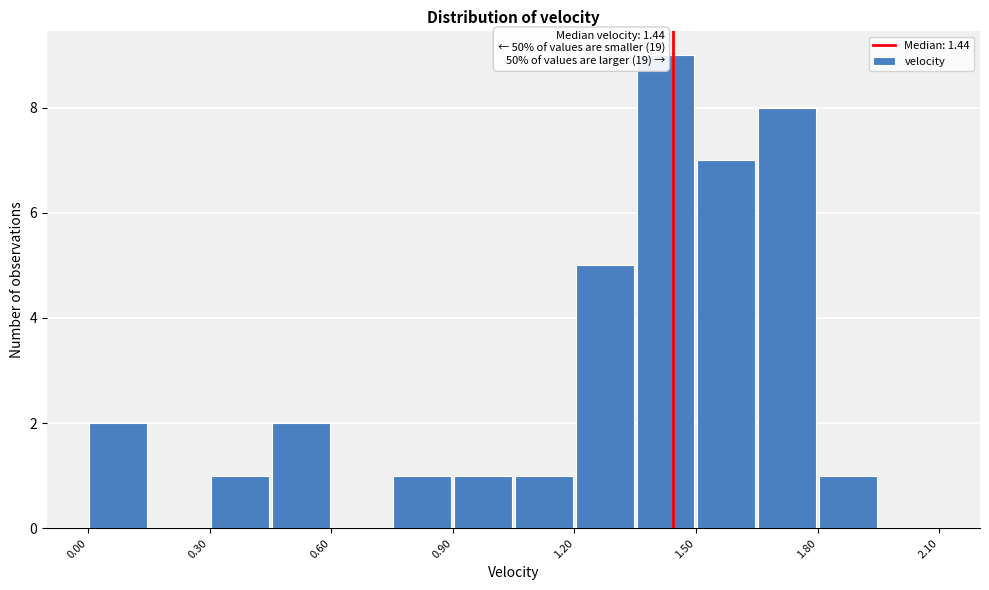

Around what value on the x-axis is the tallest bar? Give the approximate position of its centre, as read against the axis.

1.45